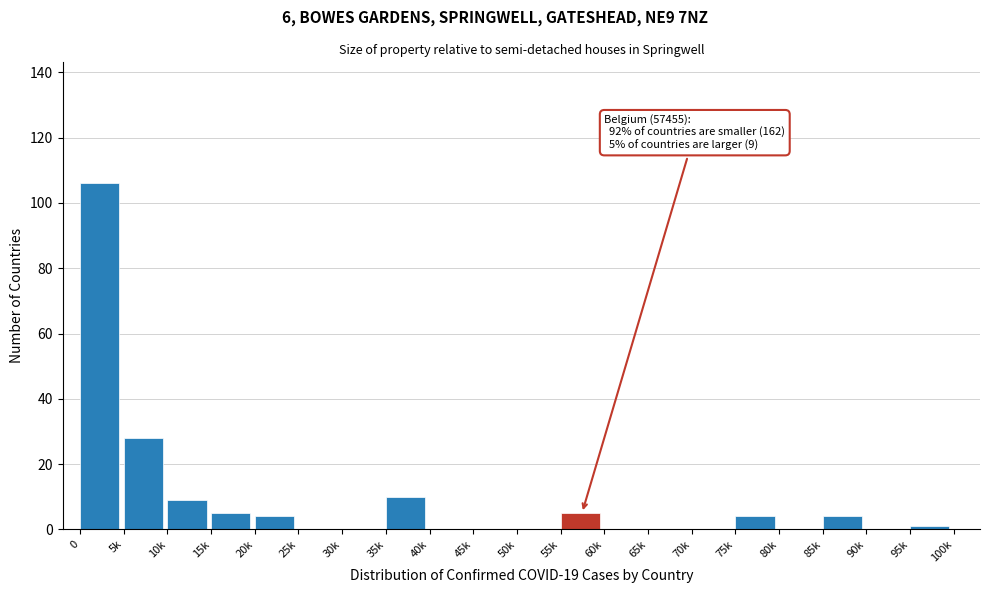

Reading right to left, list all the values displayed in this chart.

95k=1	90k=0	85k=4	80k=0	75k=4	70k=0	65k=0	60k=0	55k=5	50k=0	45k=0	40k=0	35k=10	30k=0	25k=0	20k=4	15k=5	10k=9	5k=28	0=106